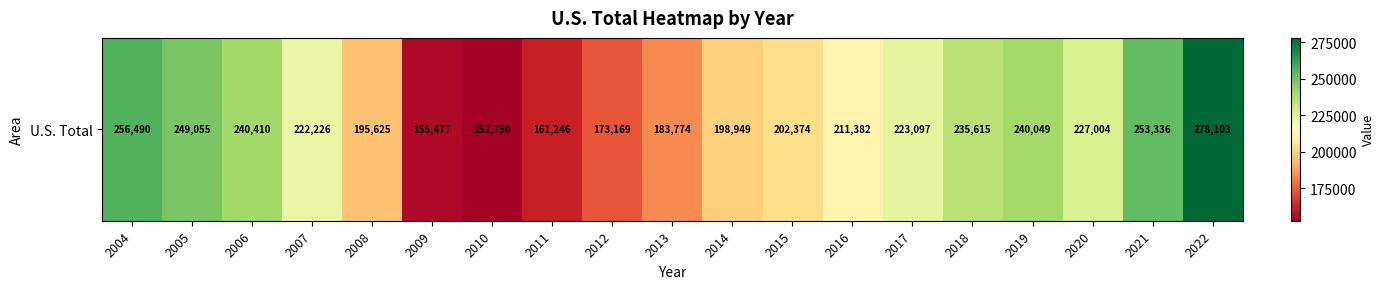

What is the difference between the maximum and minimum values?

125353